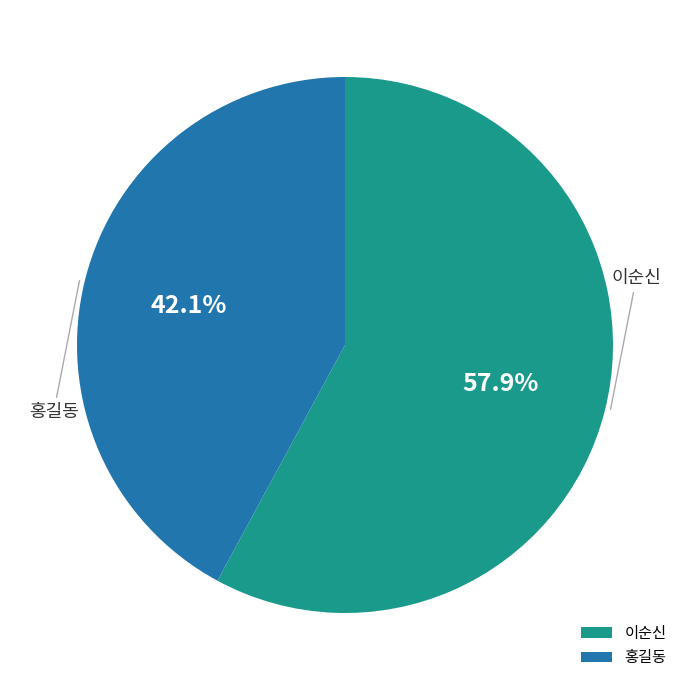

Rank the categories by value from highest to lowest.

이순신, 홍길동